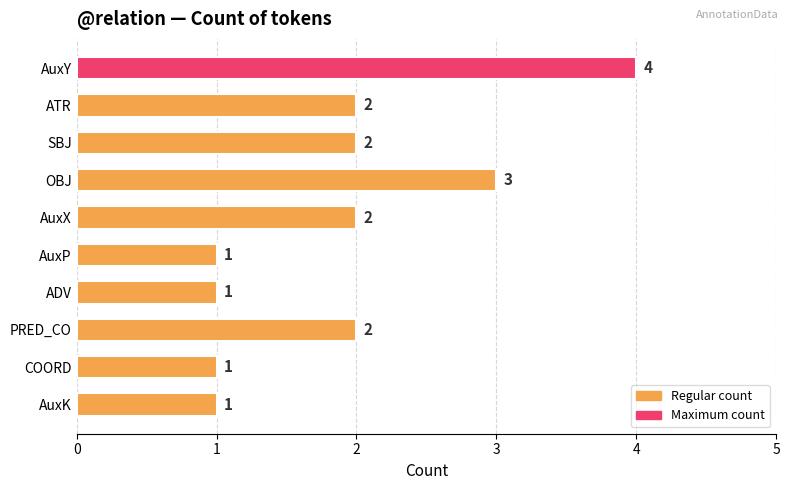

Are the bars grouped side by side (vs. stacked)?

No